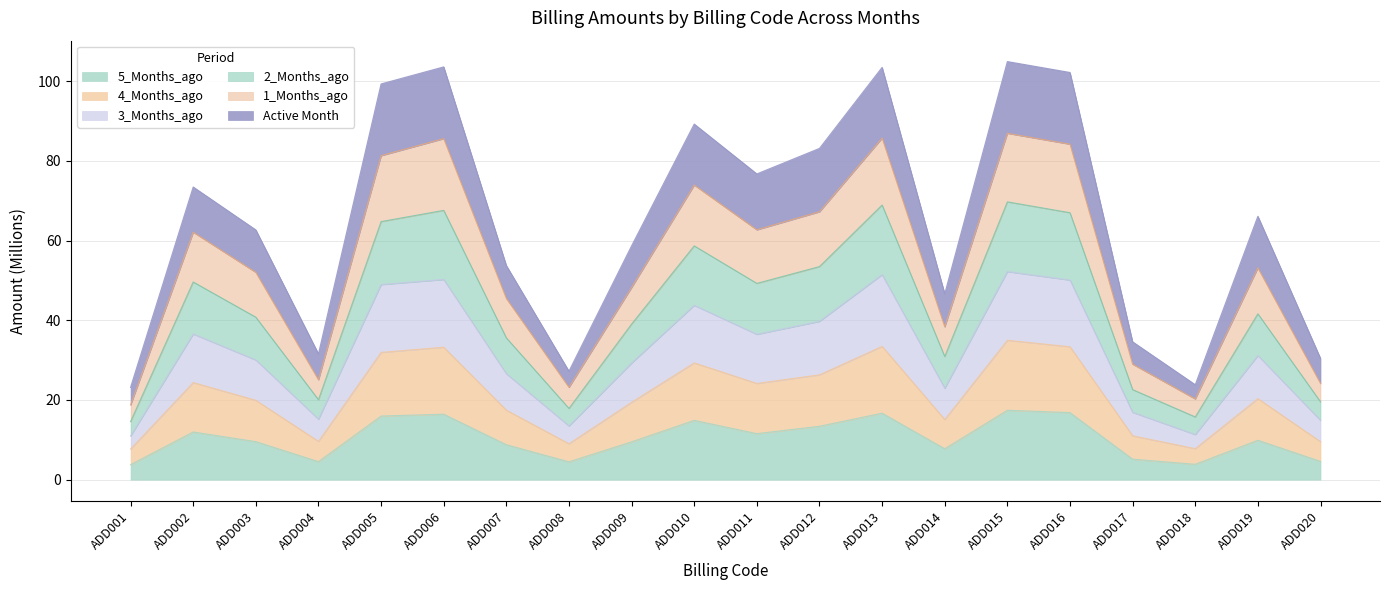

What are all the series names shown in the legend?

5_Months_ago, 4_Months_ago, 3_Months_ago, 2_Months_ago, 1_Months_ago, Active Month